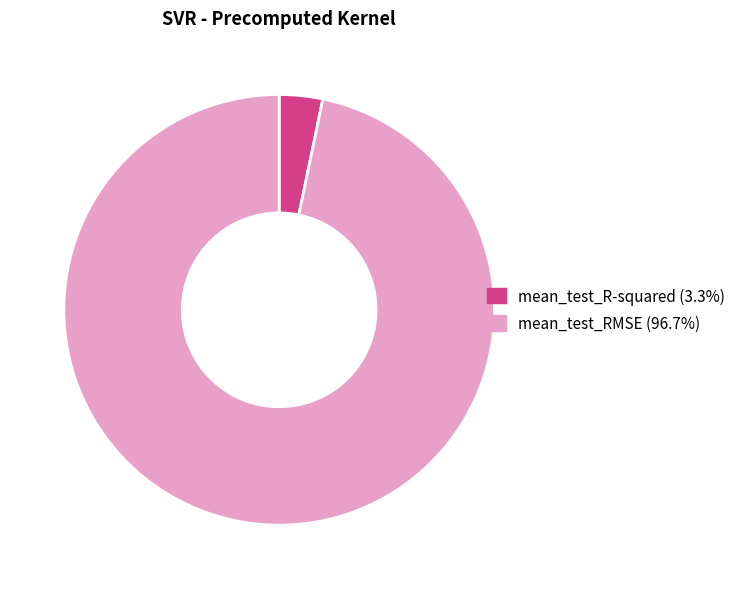

Combined, do mean_test_RMSE (96.7%) and mean_test_R-squared (3.3%) account for over 50%?

Yes